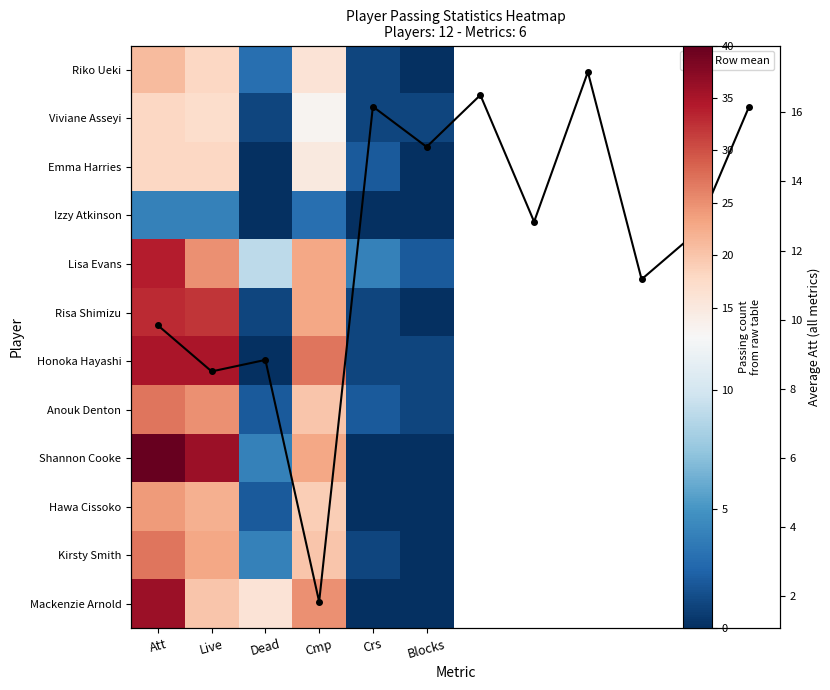

What is the highest value of the Honoka Hayashi series?

35